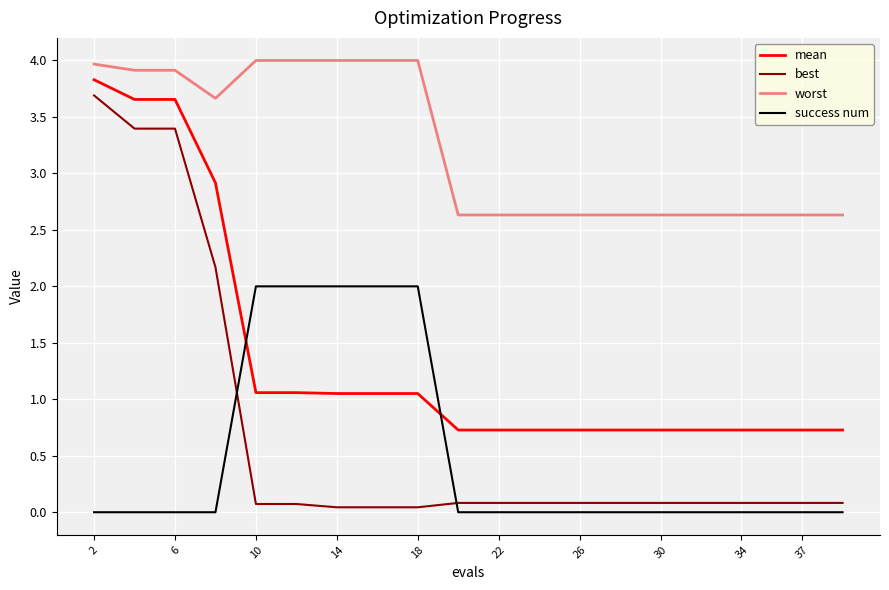

Which series has the widest spread of values?

best